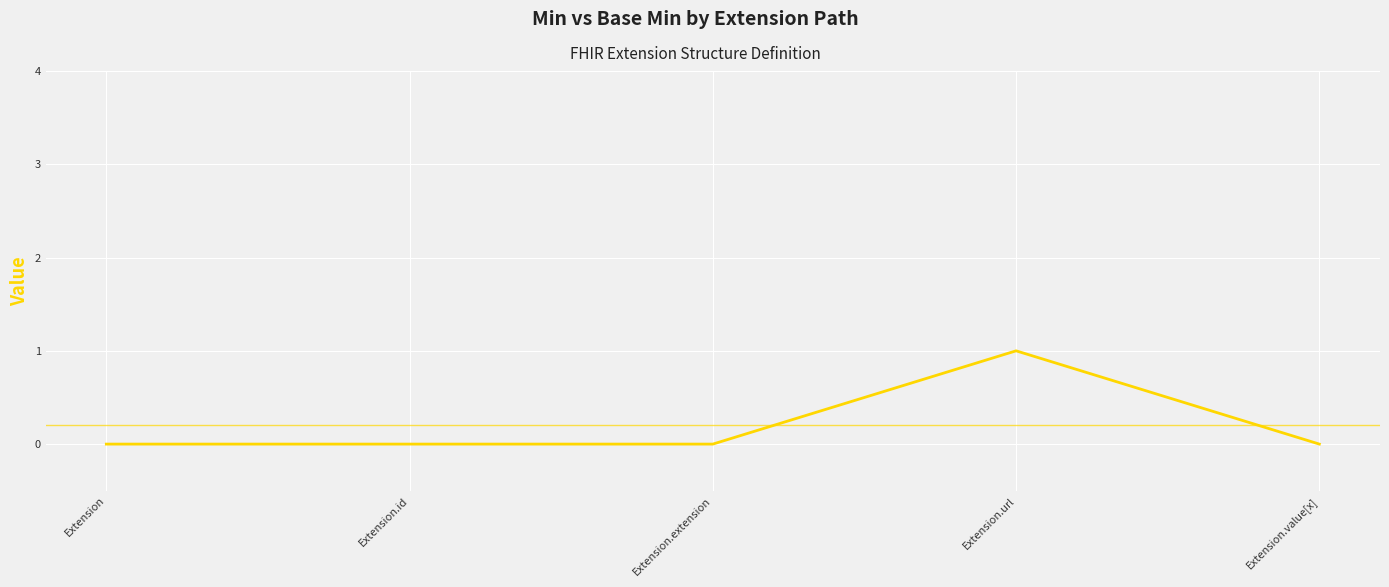

Which category has the highest value across all series?

Extension.url